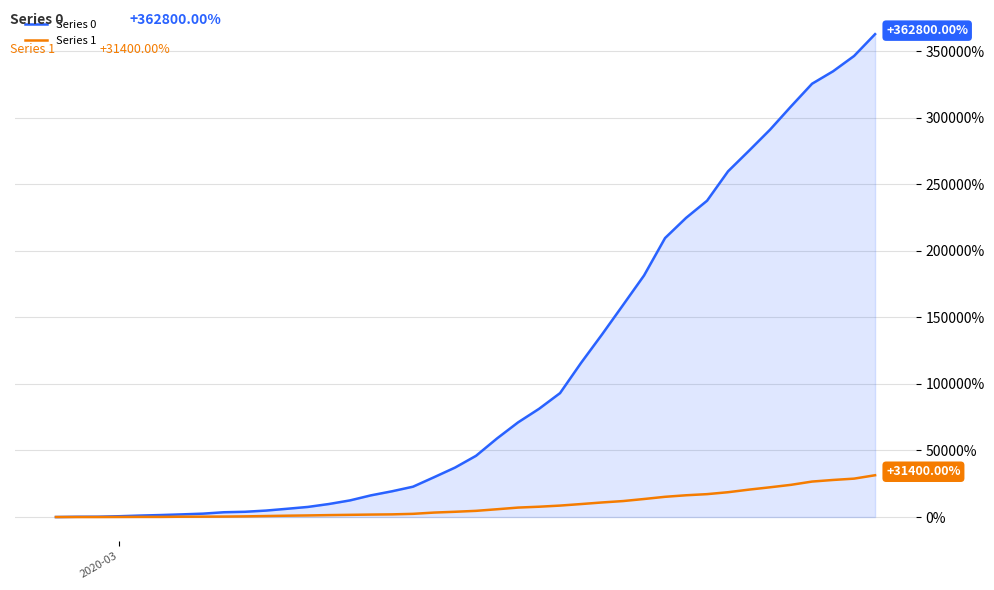

List the series in order of their overall mean, highest first.

Series 0, Series 1